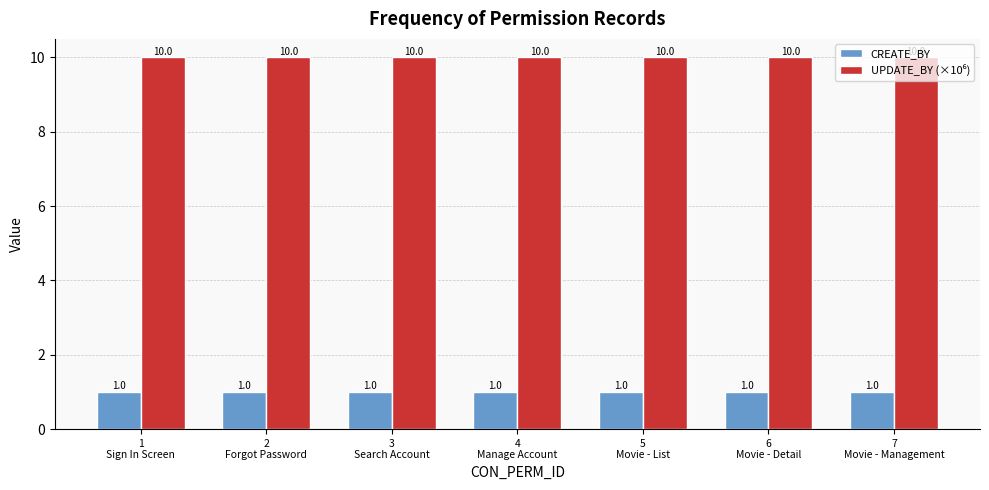

What is the approximate value of CREATE_BY at 2
Forgot Password?

1.0